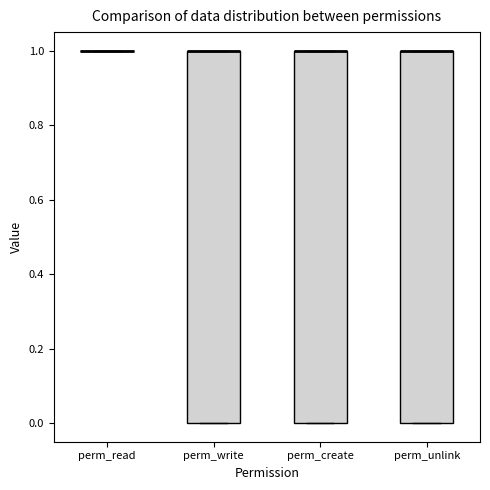

Reading left to right, transcribe this box plot: for each box, give where its median line is, the range the box spans, and where its two whiskers end, as read against the y-axis. The values are not printed on the chart, so give them approximately, as read against the axis.

perm_read: box collapsed to a line at 1, whiskers 1 to 1
perm_write: median 1 (drawn on the box's upper edge), box 0 to 1, whiskers 0 to 1
perm_create: median 1 (drawn on the box's upper edge), box 0 to 1, whiskers 0 to 1
perm_unlink: median 1 (drawn on the box's upper edge), box 0 to 1, whiskers 0 to 1